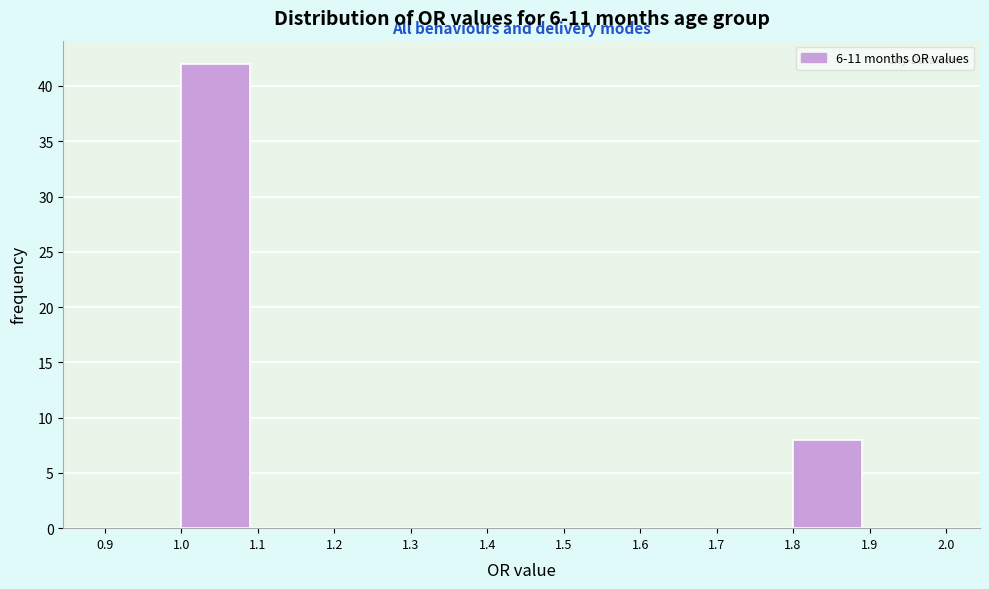

What is the height of the bar covering 1.8 to 1.9 on the x-axis? The values are not printed on the chart, so give them approximately, as read against the axis.

8